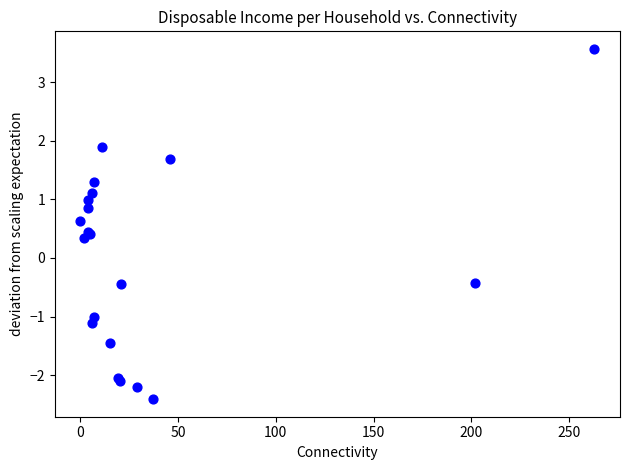

What Y value in the scatter plot is closest to 0?

0.3